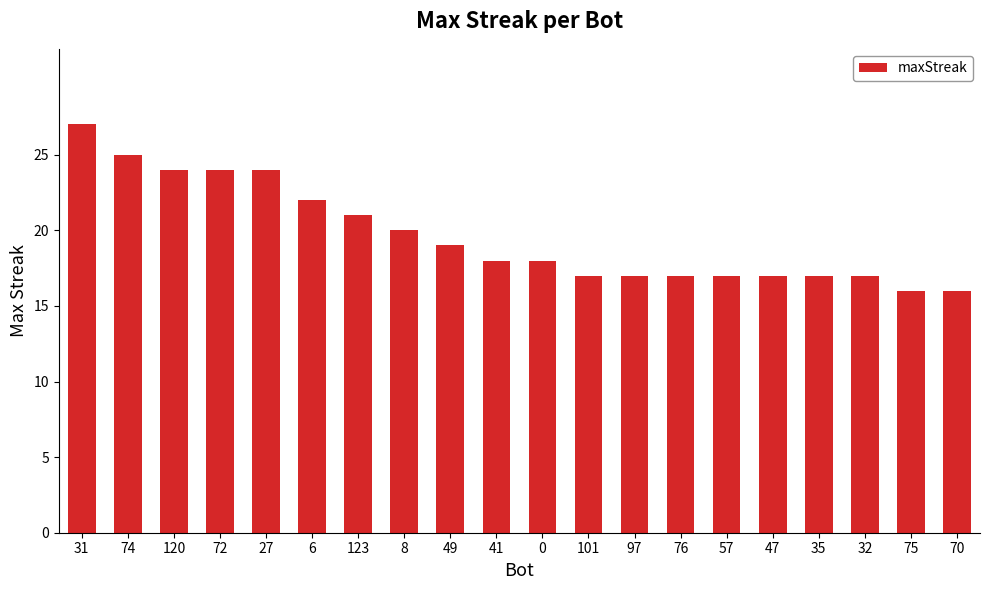

The value at 101 is 17. True or false?

True